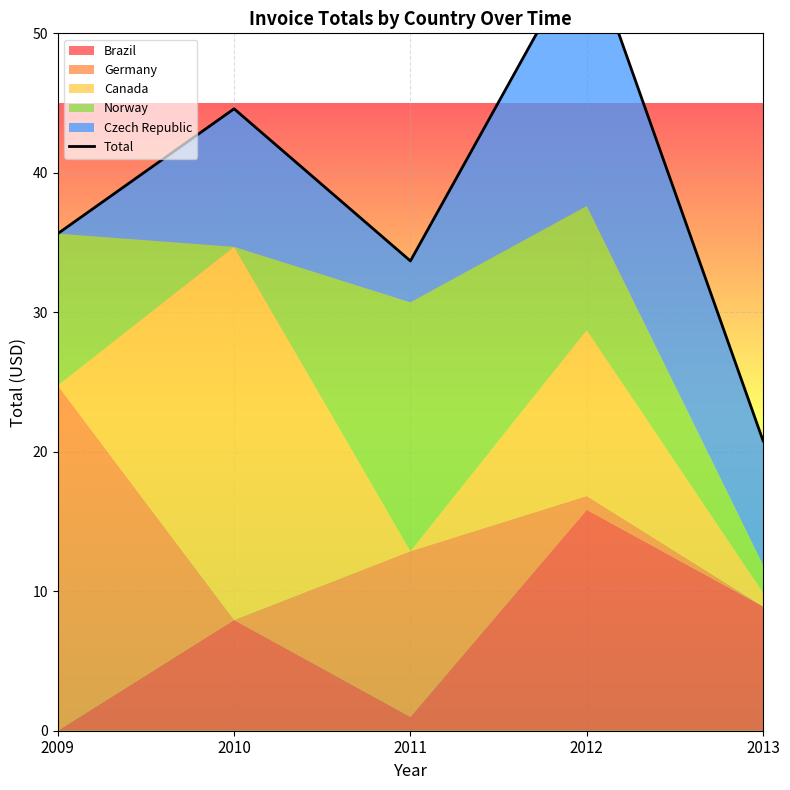

What is the maximum value shown in the chart?

56.5